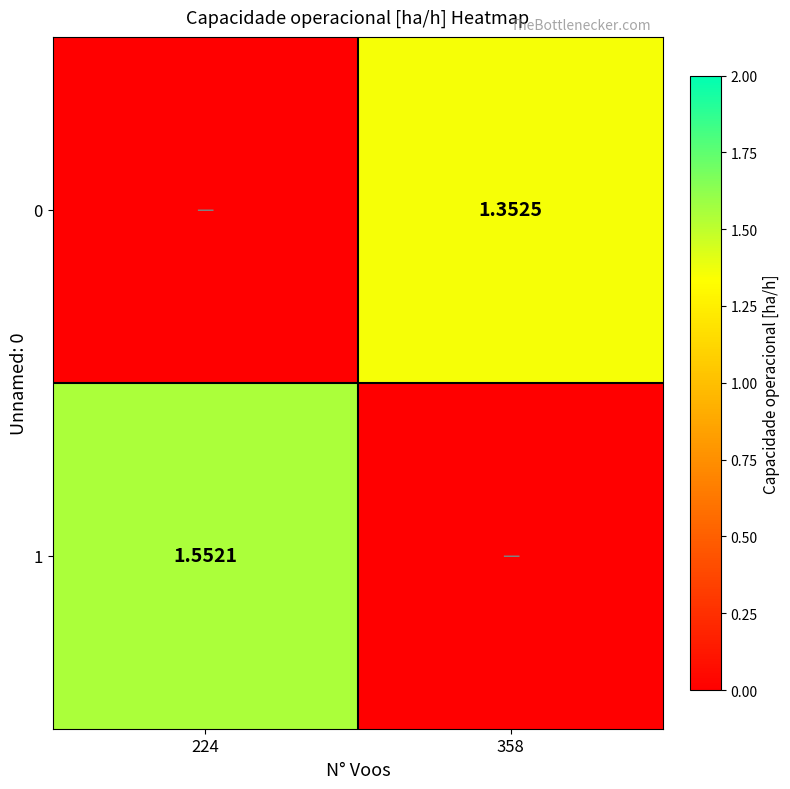

Is the value of 0 at 358 greater than the value of 1 at 224?

No